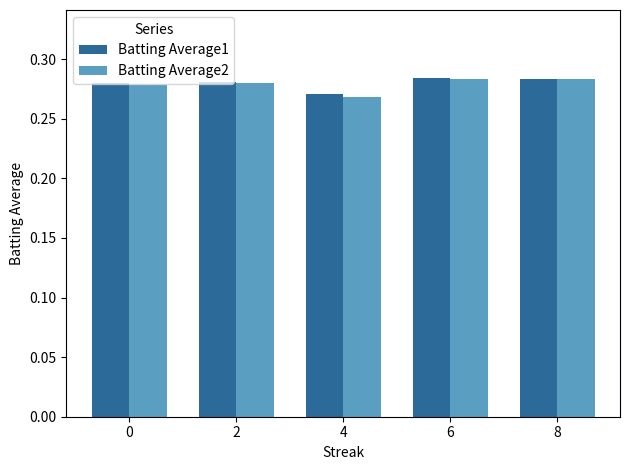

The Batting Average2 series shows 0.4 at 2. True or false?

False